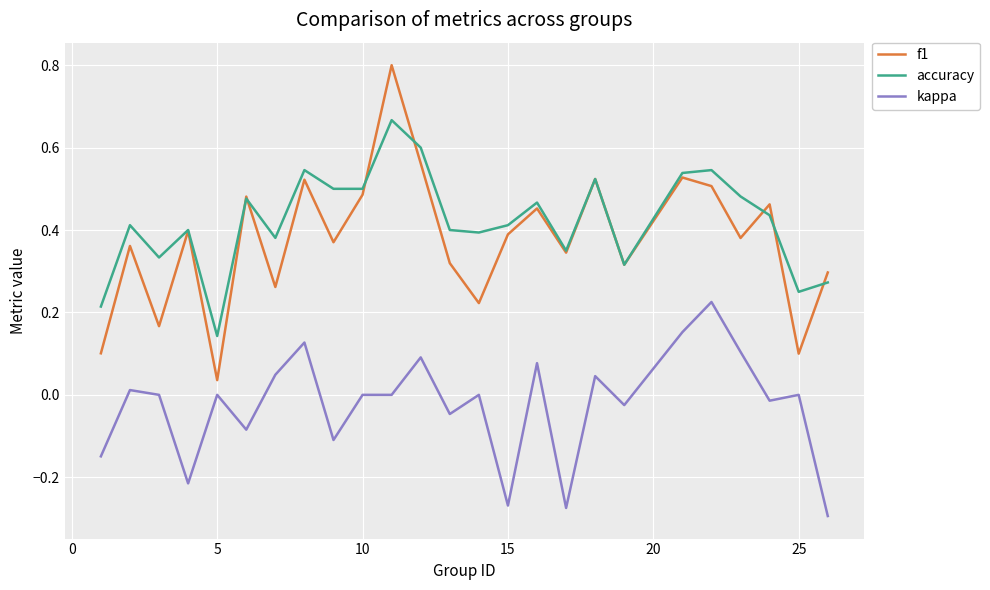

What is the maximum value shown in the chart?

0.8